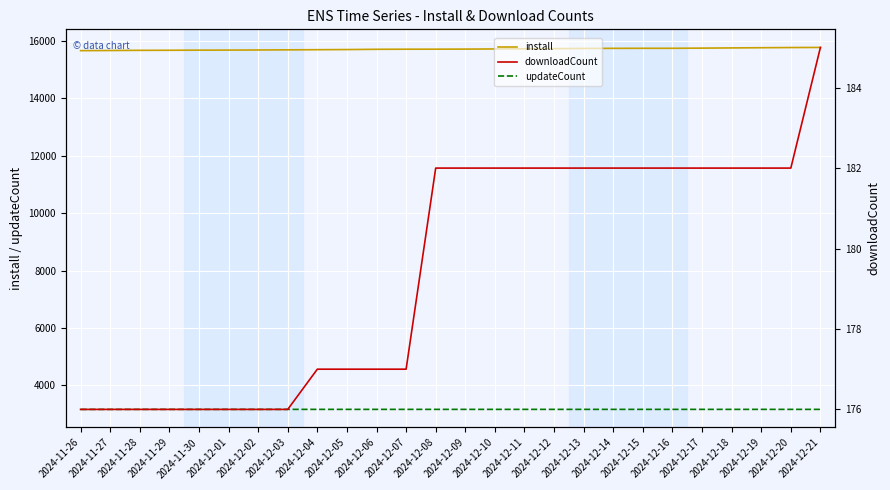

Reading left to right, list all the values displayed in this chart.

install: 15663	15668	15674	15676	15680	15682	15686	15691	15696	15701	15710	15713	15714	15717	15722	15728	15733	15740	15743	15745	15745	15751	15758	15765	15771	15775
updateCount: 3161	3161	3162	3162	3162	3162	3162	3162	3162	3162	3162	3162	3162	3162	3162	3162	3162	3162	3162	3162	3162	3162	3162	3162	3162	3162
downloadCount: 176	176	176	176	176	176	176	176	177	177	177	177	182	182	182	182	182	182	182	182	182	182	182	182	182	185